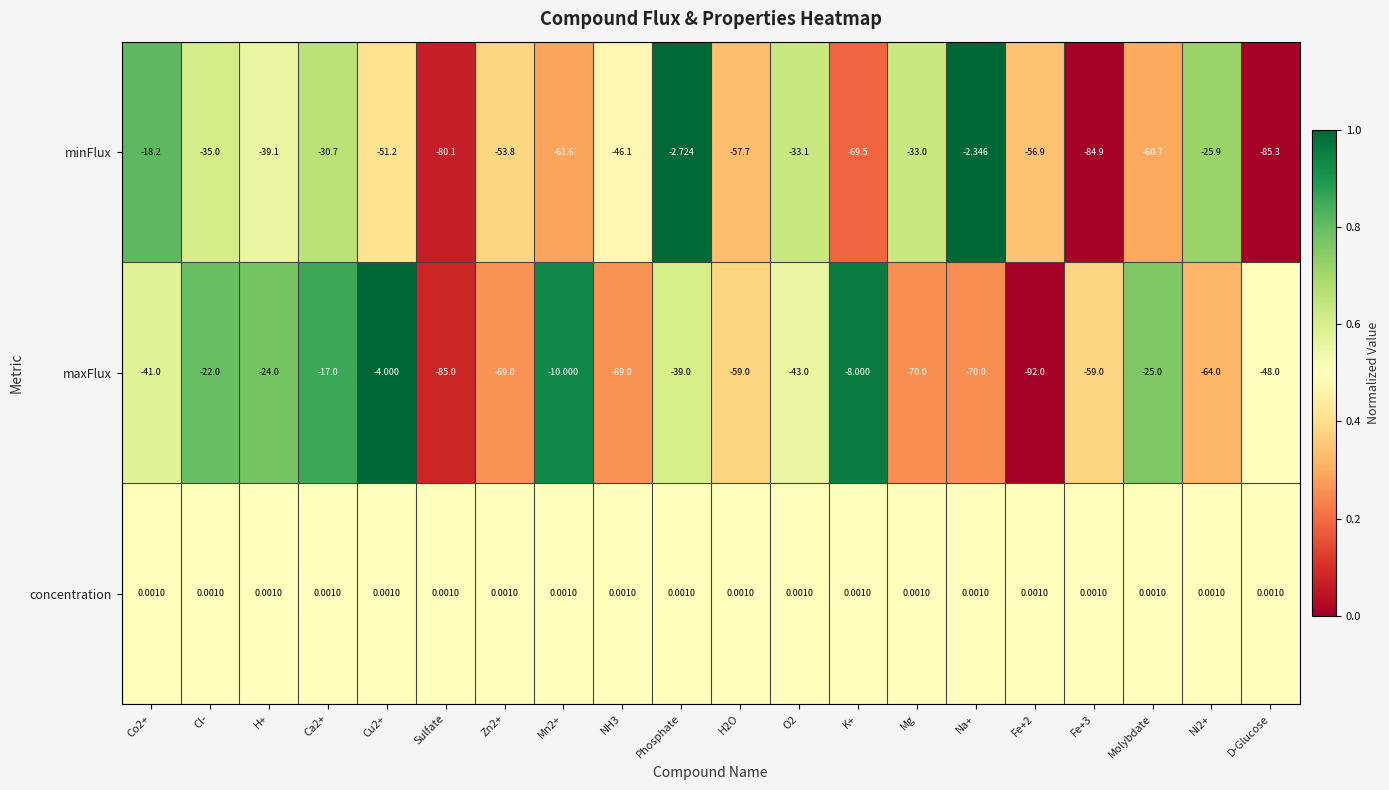

Rank the series by their maximum value, from highest to lowest.

concentration, minFlux, maxFlux